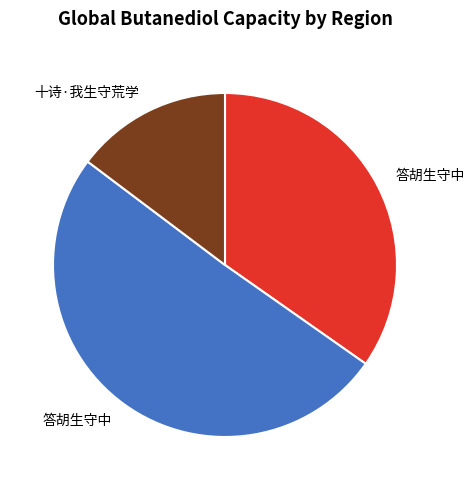

Does any single category account for the majority?

Yes